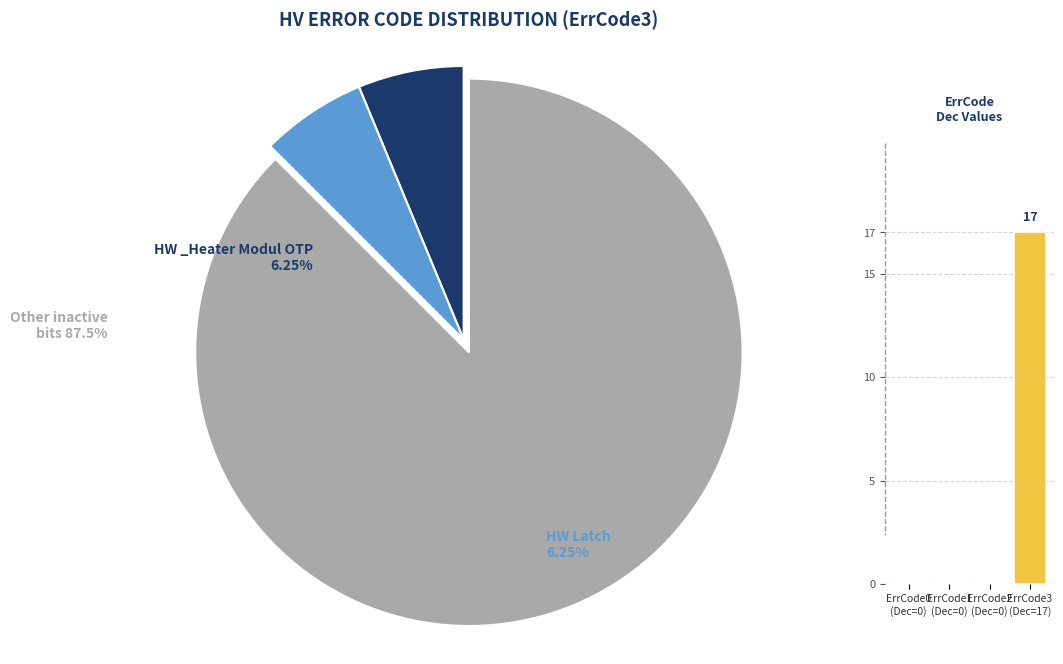

The ErrCode2 (Dec=0) slice represents 14% of the pie. True or false?

False